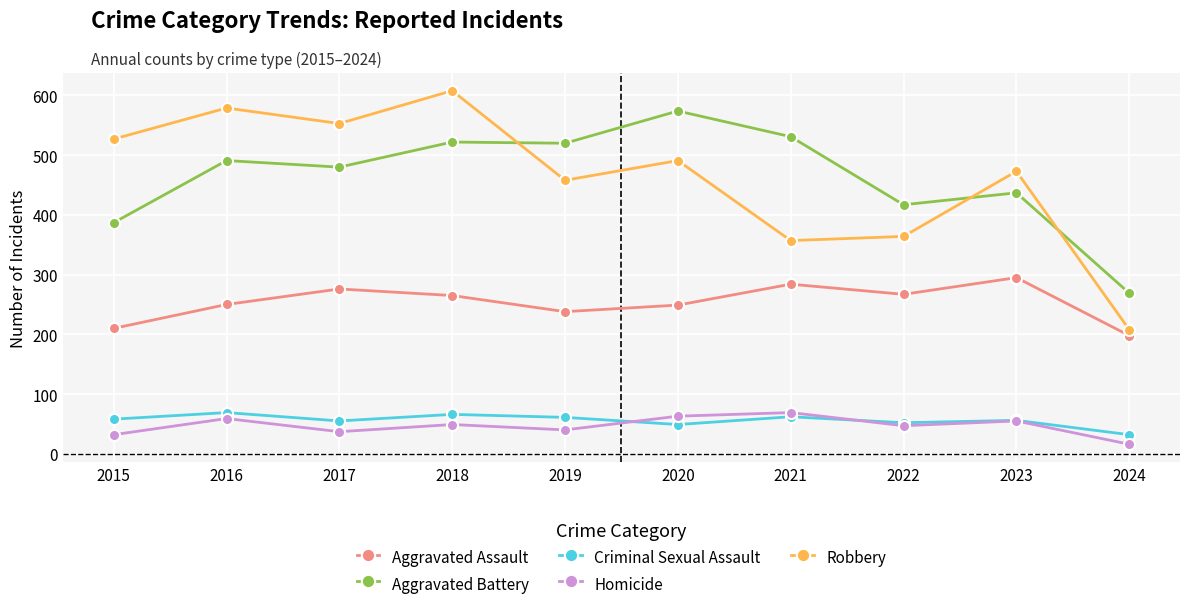

At 2017, list the series in order from largest to smallest.

Robbery, Aggravated Battery, Aggravated Assault, Criminal Sexual Assault, Homicide